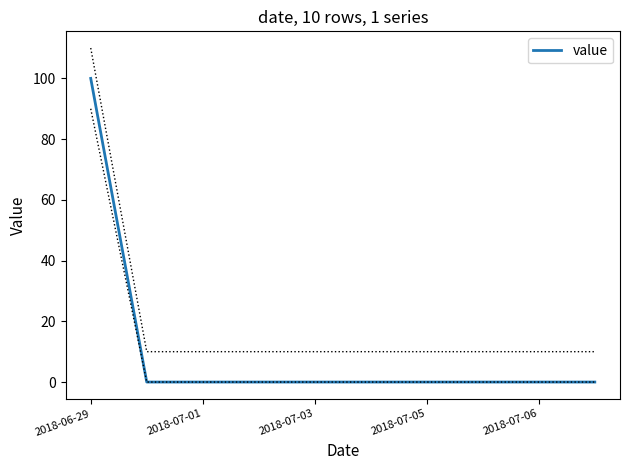

At which label does value reach its peak?

2018-06-29